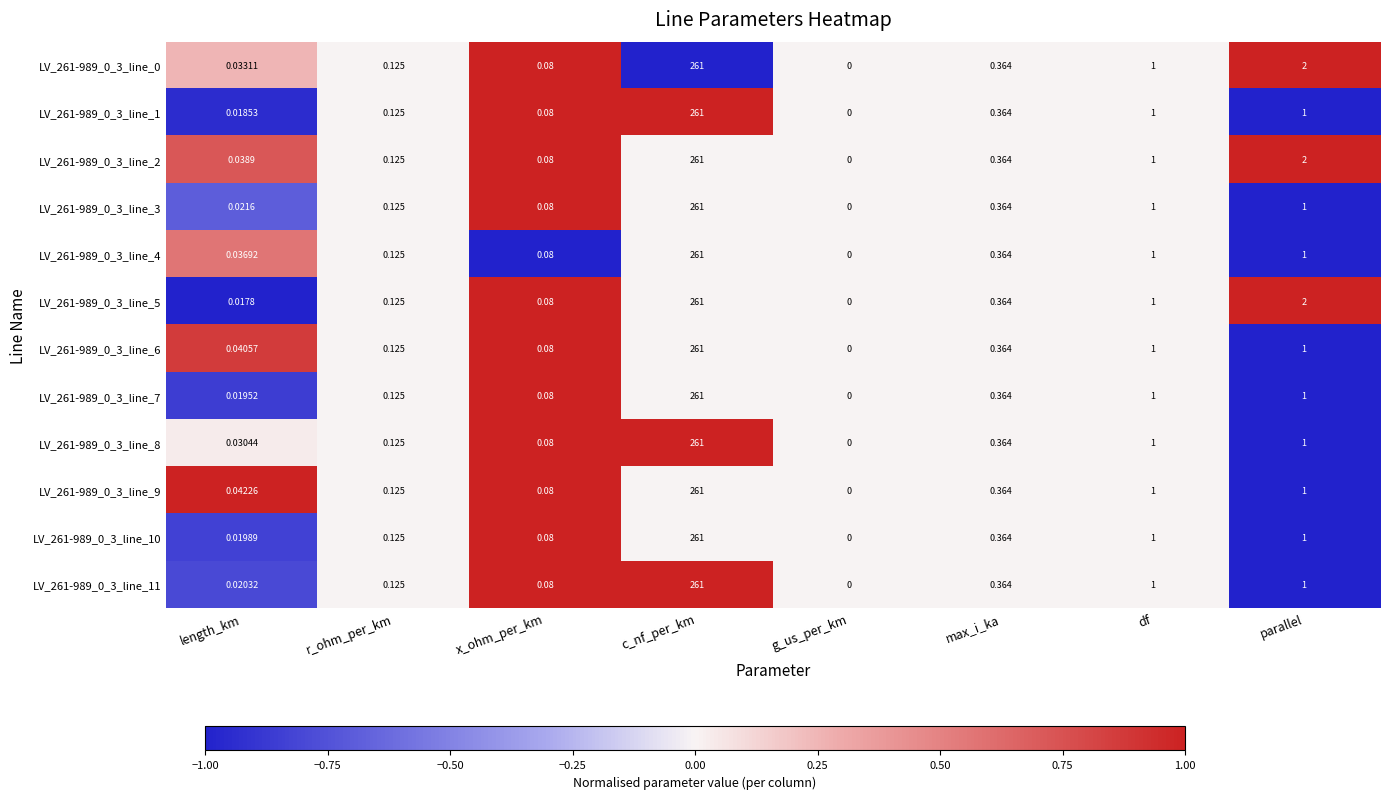

Is the value of LV_261-989_0_3_line_11 at g_us_per_km greater than the value of LV_261-989_0_3_line_5 at length_km?

No